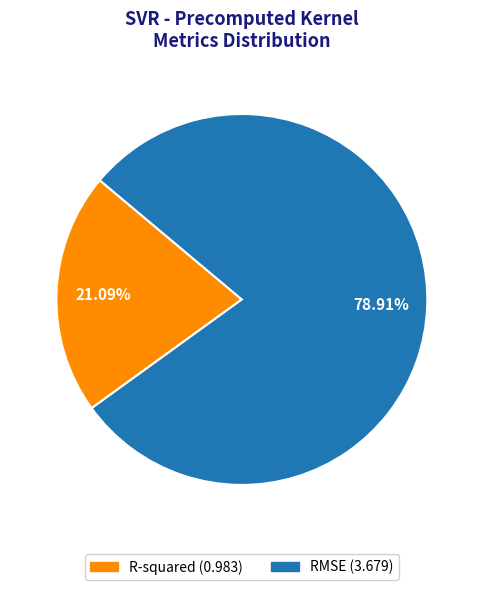

To the nearest percent, what percentage of the pie is RMSE?

79%